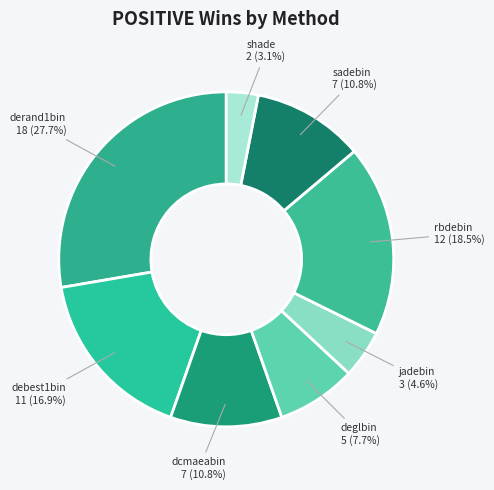

Is there any slice that represents more than half of the pie?

No